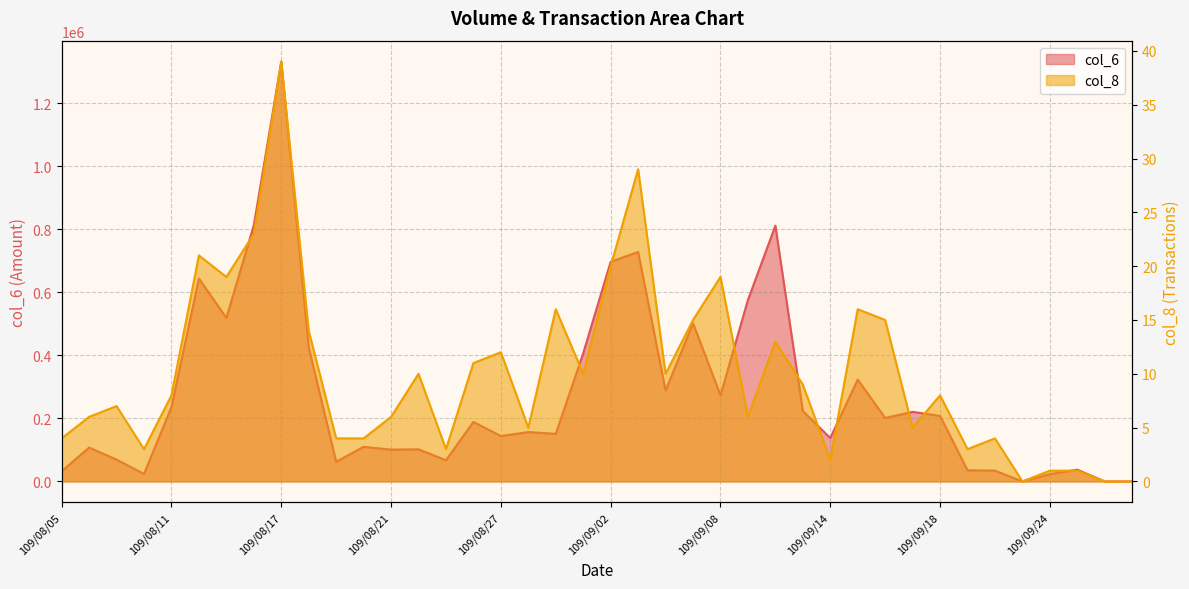

At which label does col_6 first exceed 189030?

109/08/11